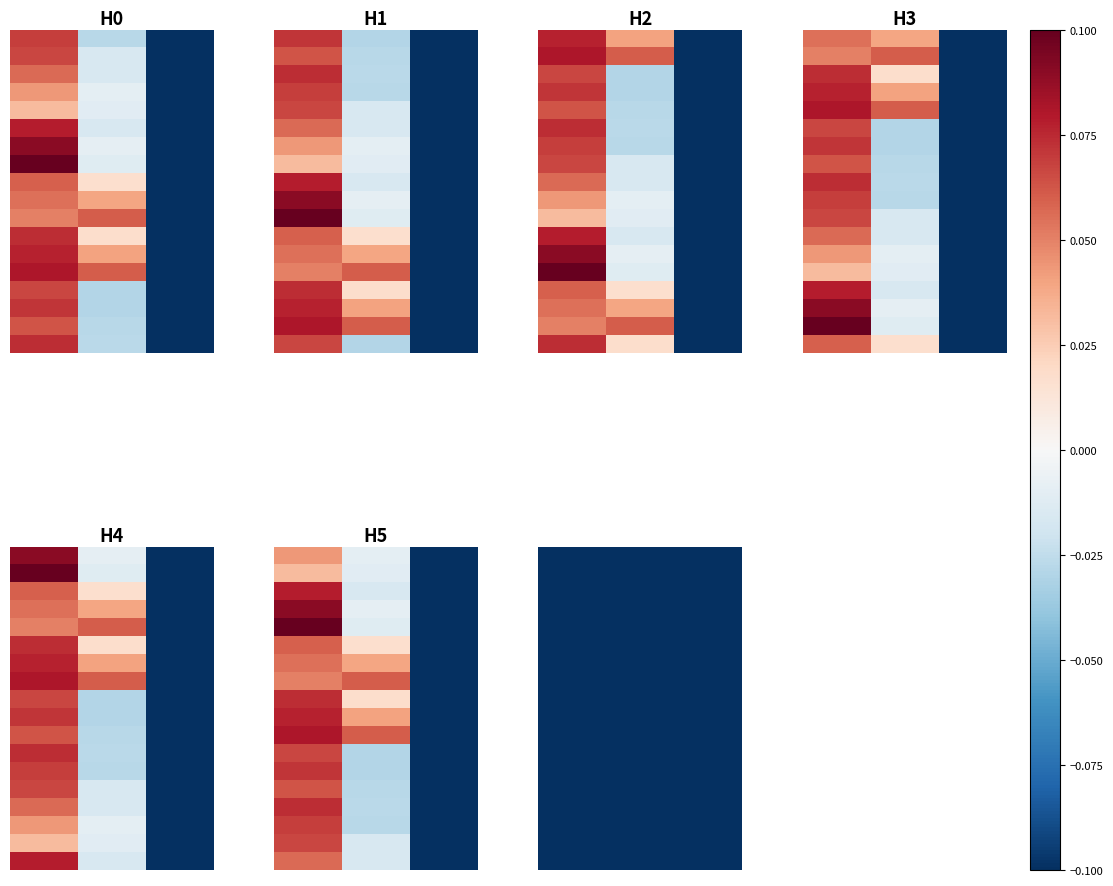

What is the greatest value displayed?

0.1